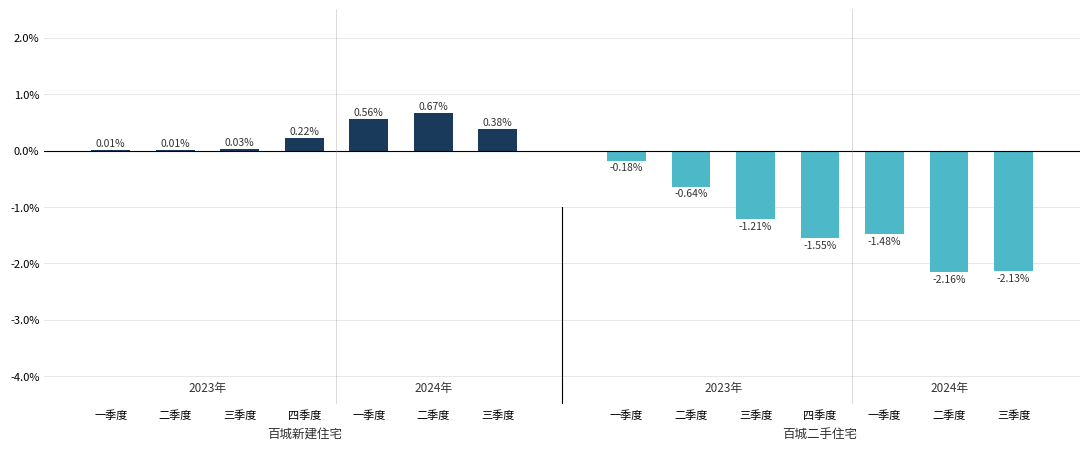

The 百城新建住宅 series shows 0.0 at 二季度. True or false?

False